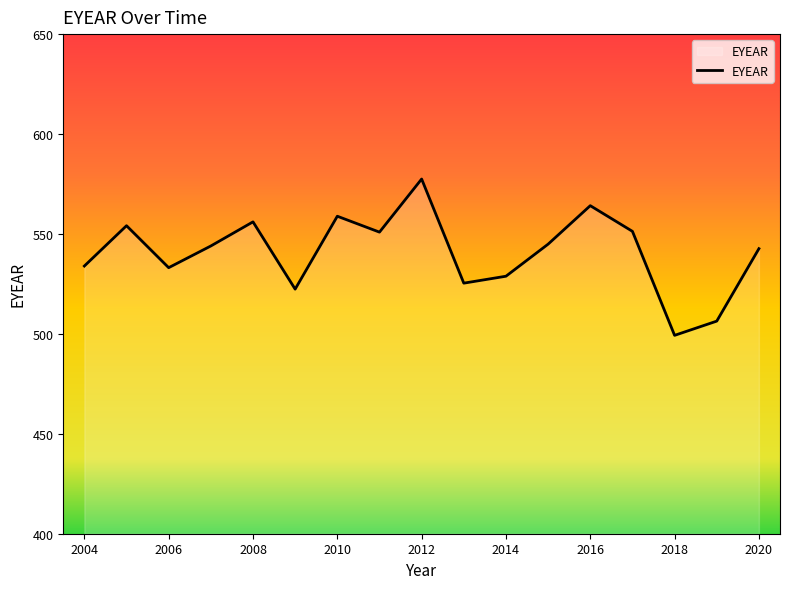

True or false: there are more than 1 points higher than both neighbors.

True